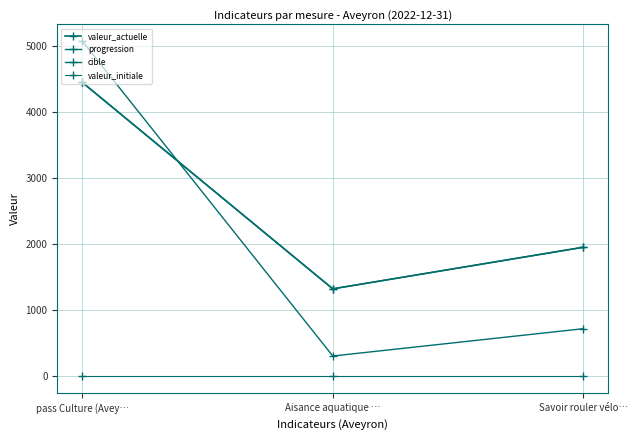

Is this an area chart (filled region under the line)?

No